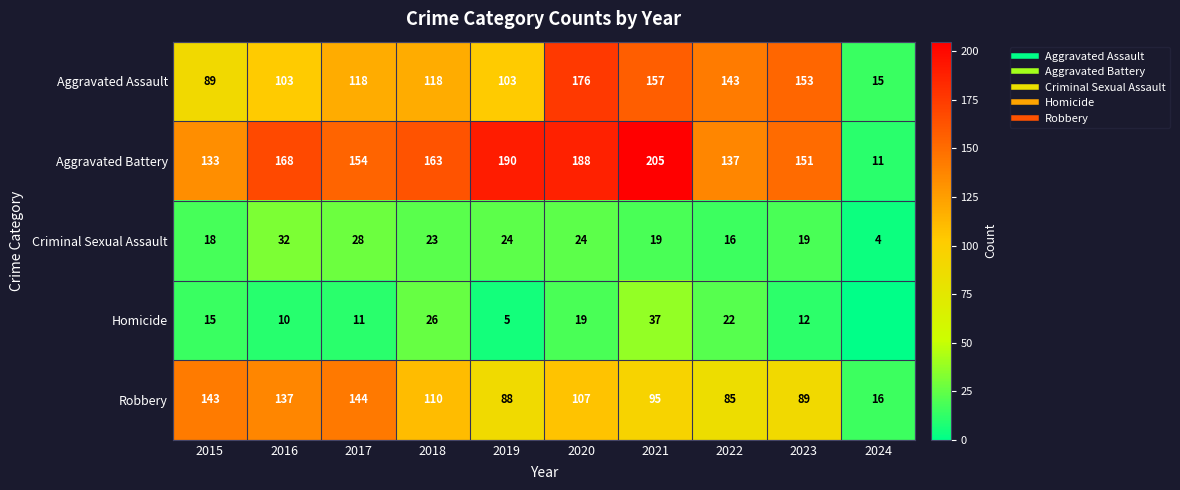

List the series in order of their peak value, lowest first.

Criminal Sexual Assault, Homicide, Robbery, Aggravated Assault, Aggravated Battery